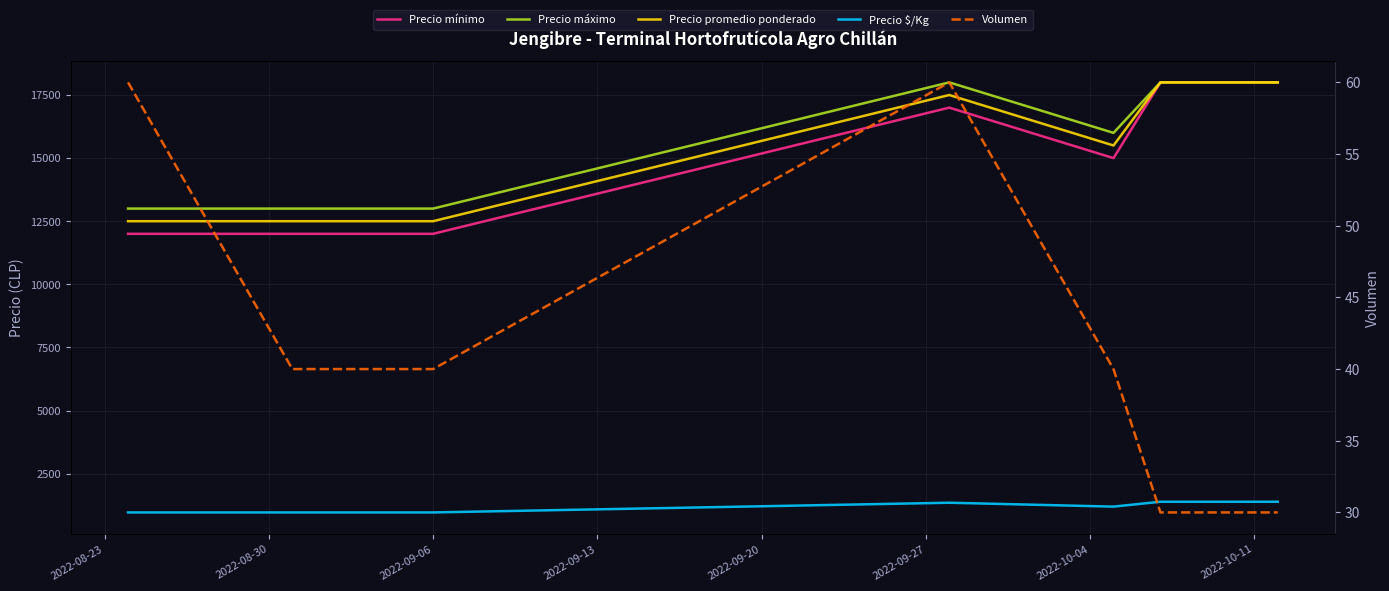

Count the Precio mínimo values in the range 12000 to 18000.

7